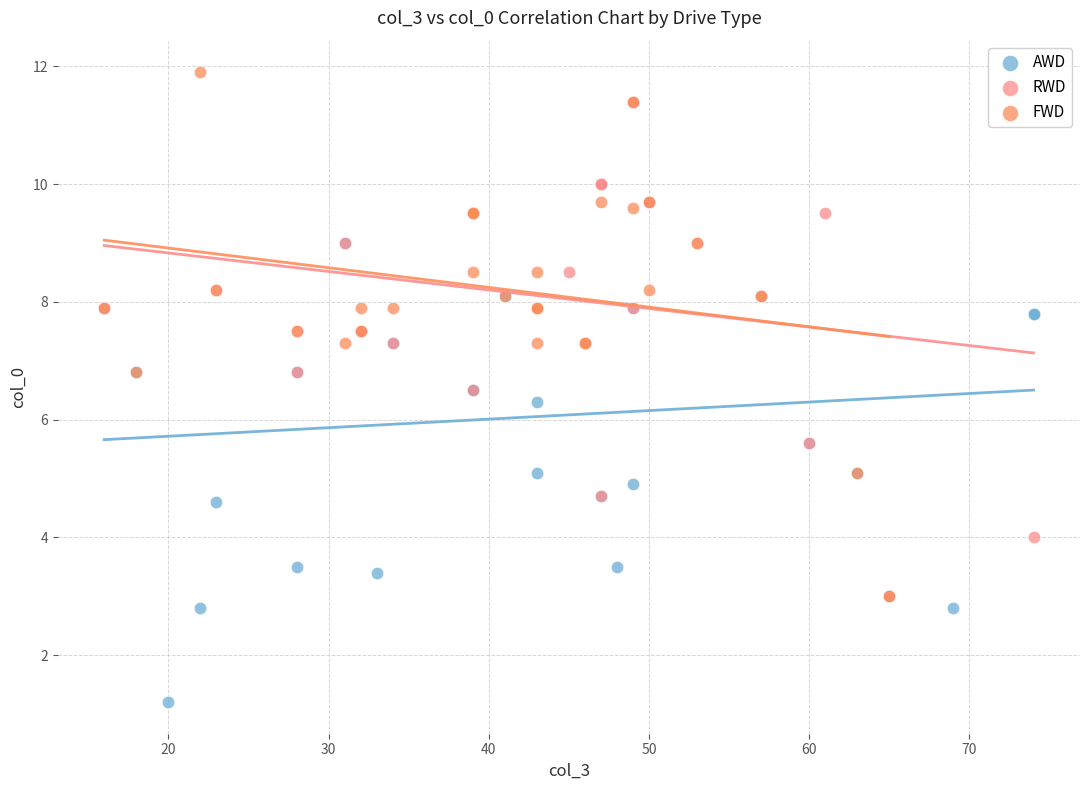

Which series reaches the minimum Y coordinate?

AWD